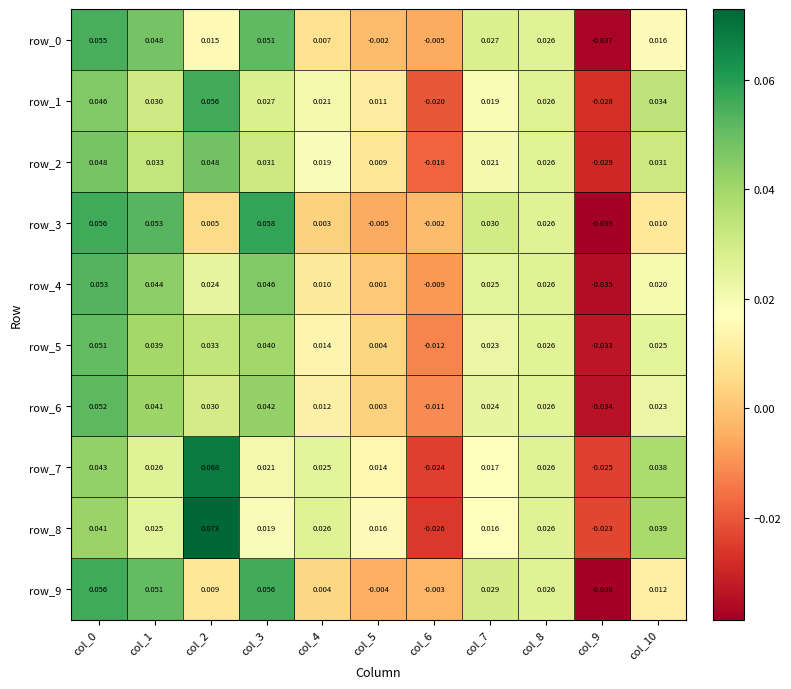

At how many categories does at least one series exceed 0?

9